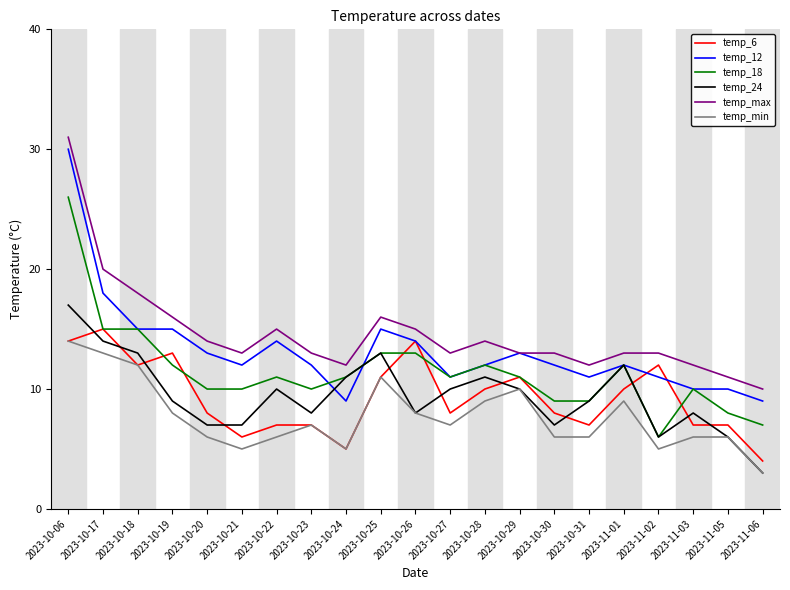

True or false: temp_18 has a value of 16 at 2023-10-22.

False